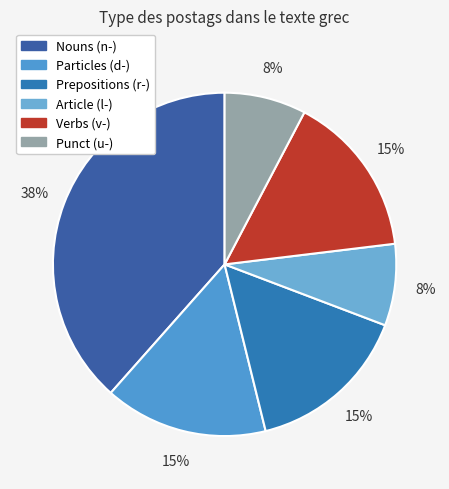

Is there a majority slice in this chart?

No